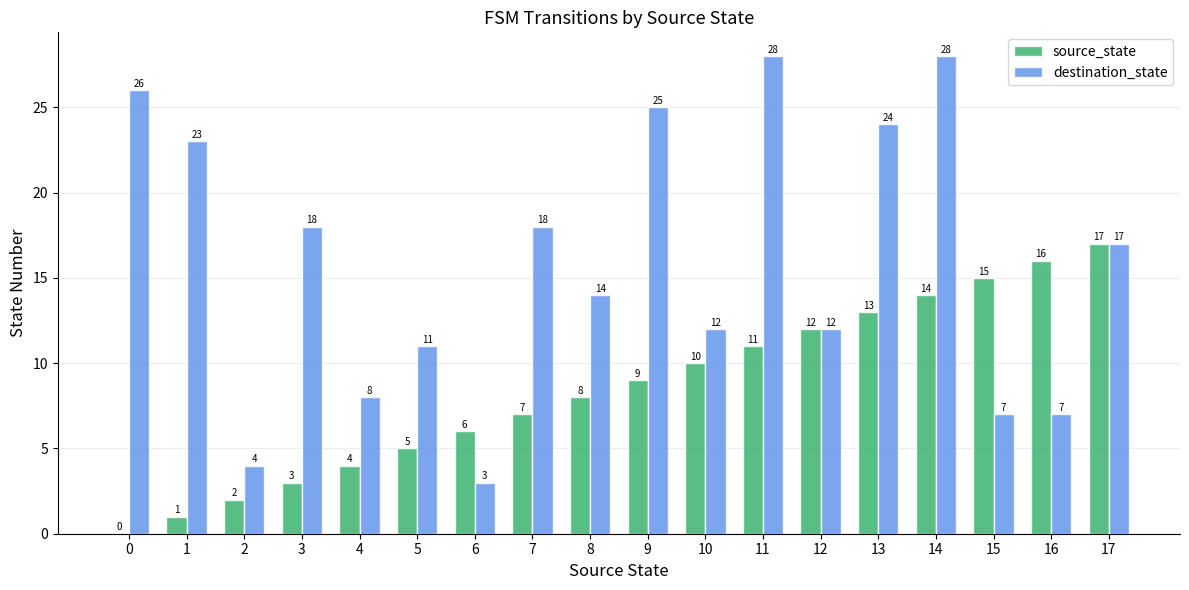

What is the highest value of the destination_state series?

28